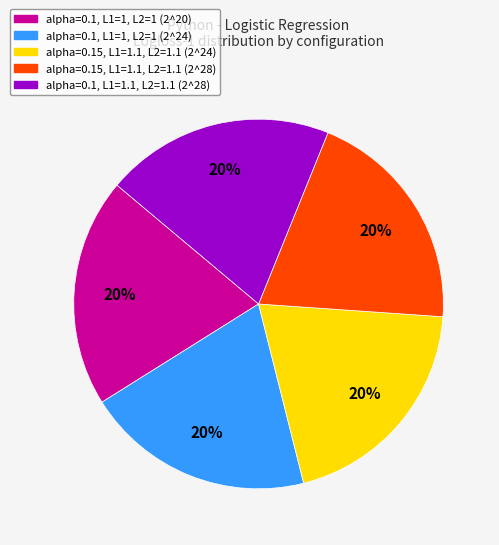

Does alpha=0.15, L1=1.1, L2=1.1 (2^24) account for over 50% of the chart?

No